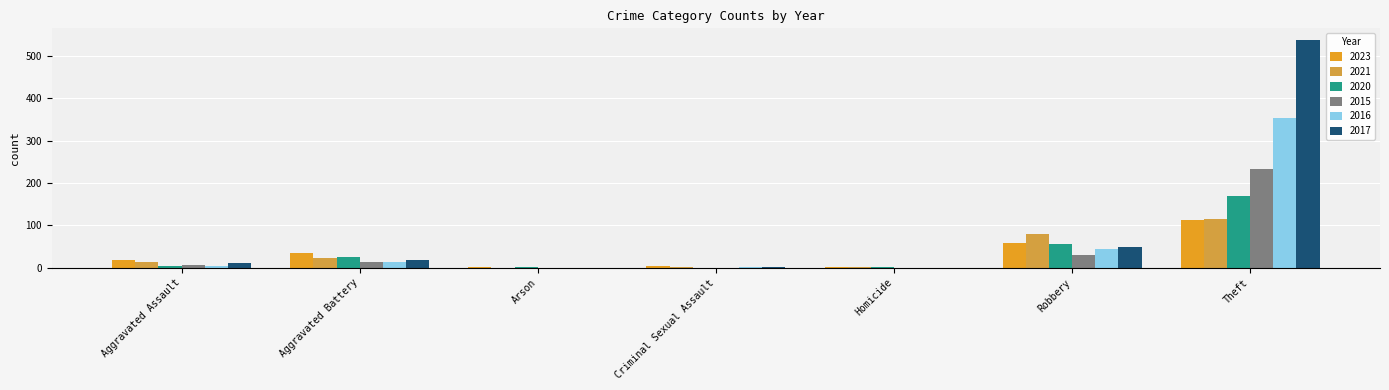

What is the spread (max minus min) of values at Arson?

2